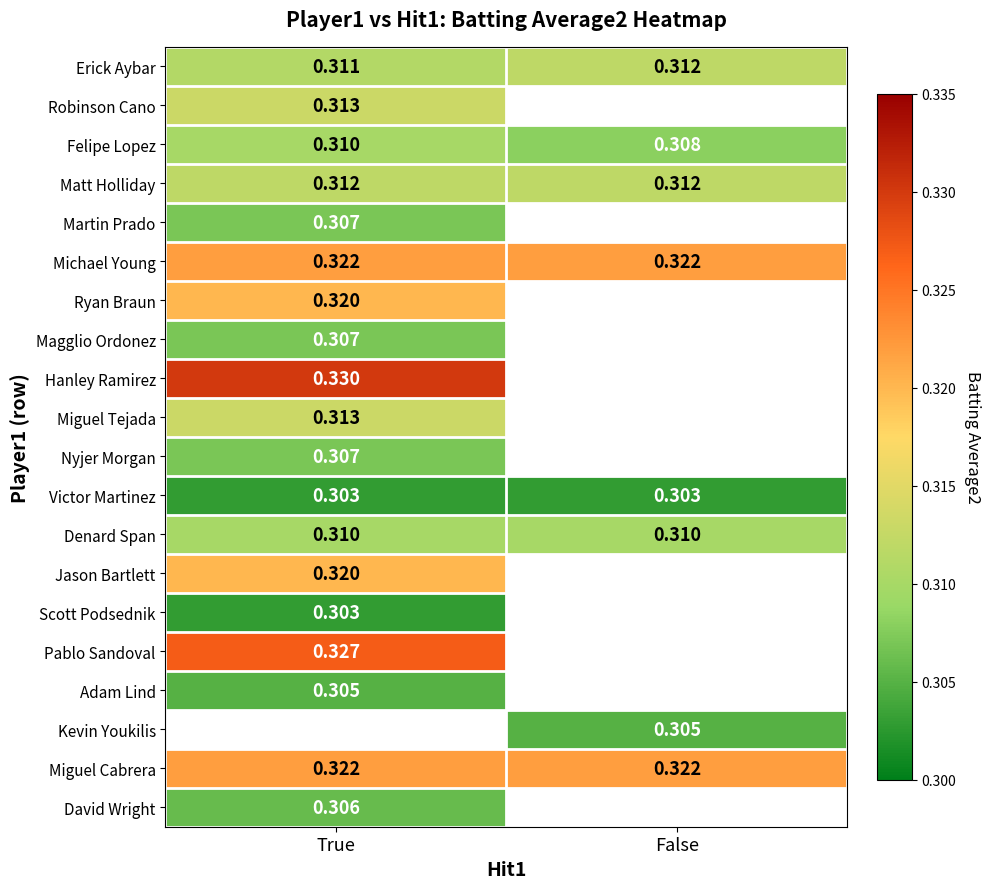

Is the value of Pablo Sandoval at True greater than the value of Victor Martinez at False?

Yes